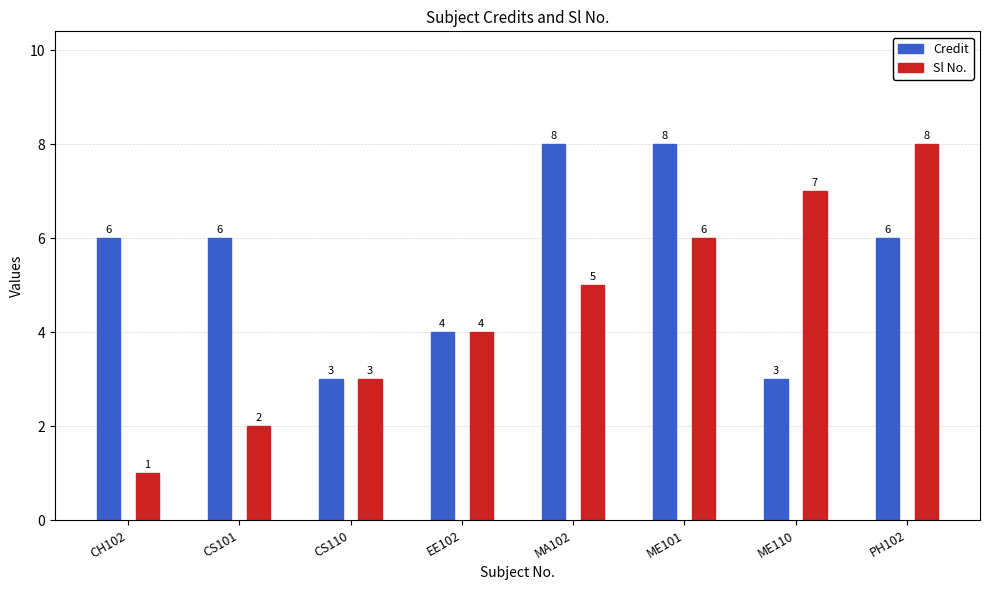

Which category has the highest value in the Sl No. series?

PH102